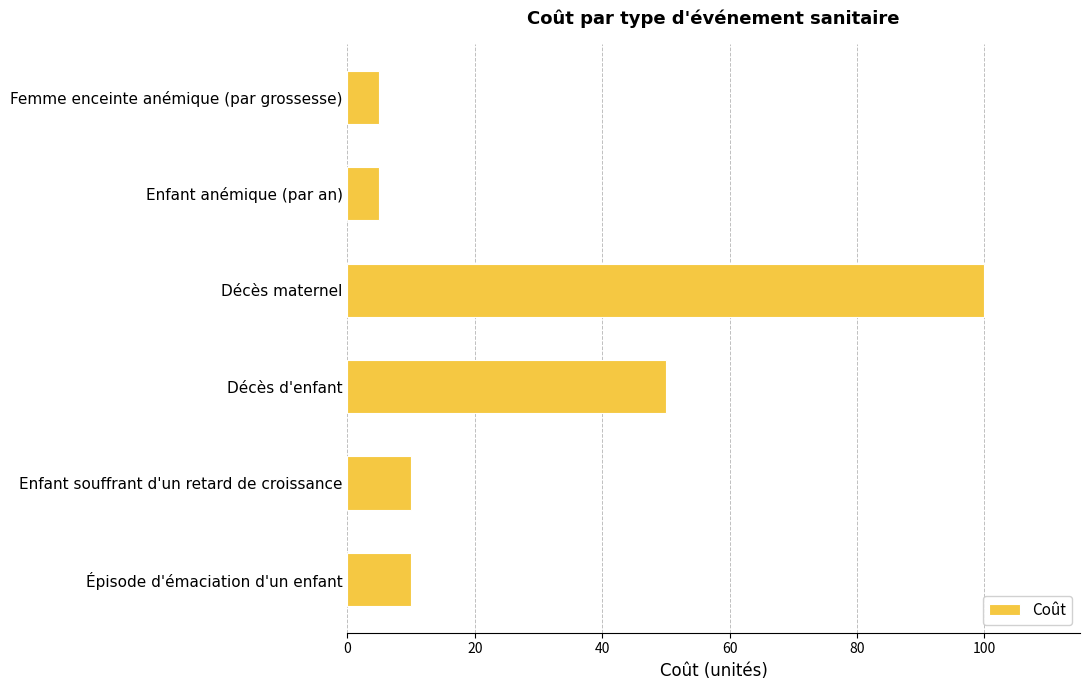

Reading bottom to top, what are all the values shown in this chart?

10	10	50	100	5	5